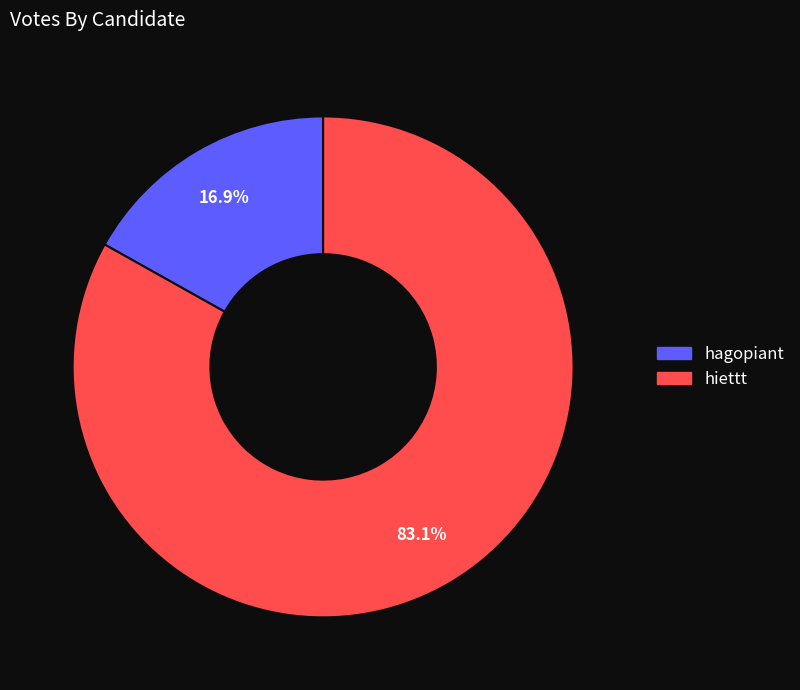

Does hagopiant represent more than half of the total?

No